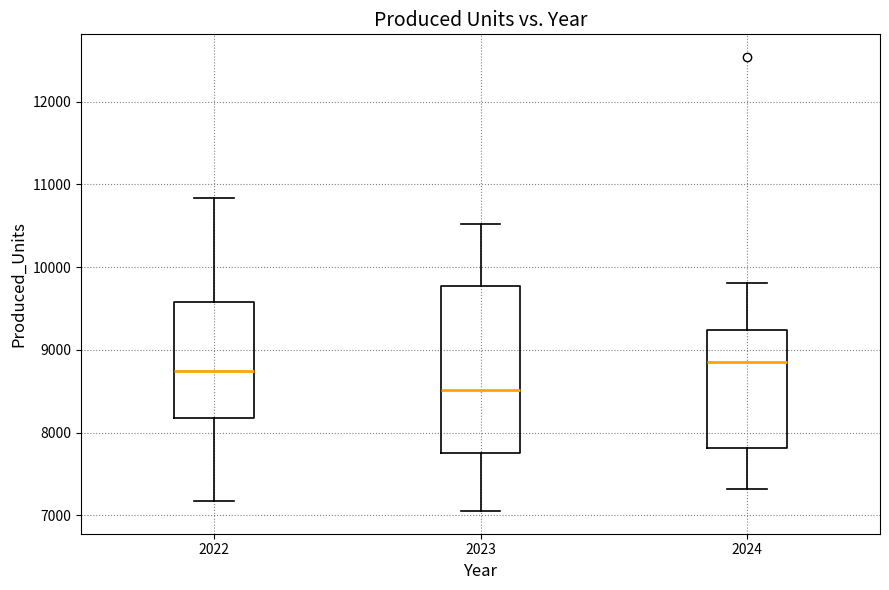

Comparing the boxes themselves (not the whiskers), which one is the tallest?

2023